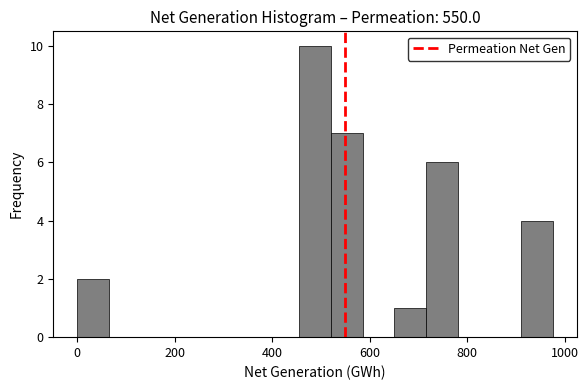

Around what value on the x-axis is the tallest bar? Give the approximate position of its centre, as read against the axis.

480